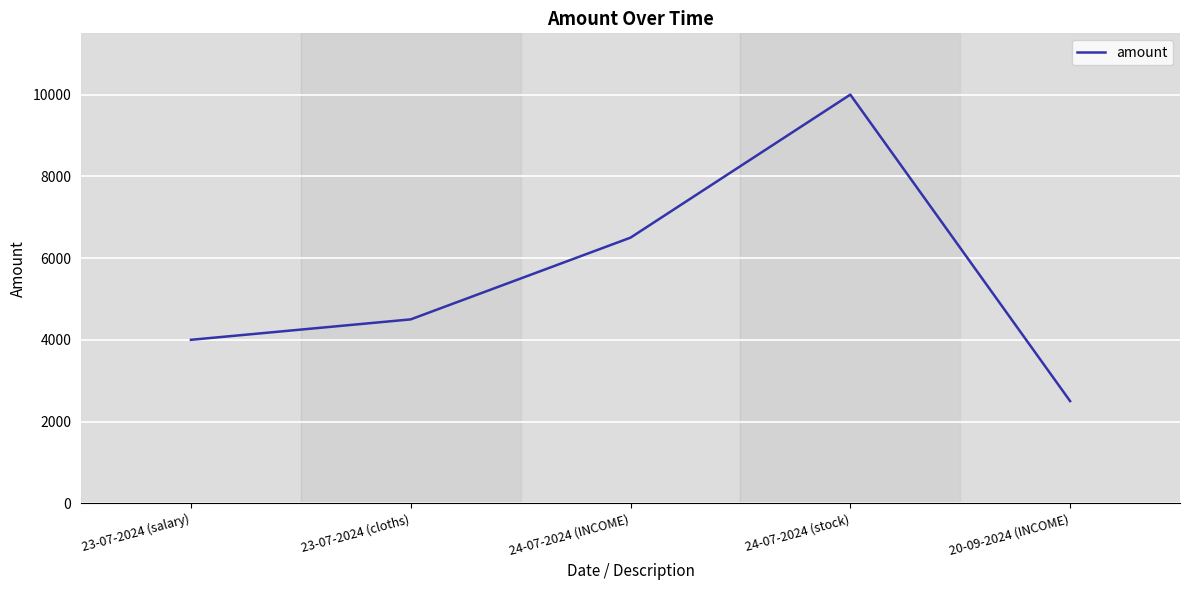

Reading right to left, what are all the values shown in this chart?

20-09-2024 (INCOME)=2500	24-07-2024 (stock)=10000	24-07-2024 (INCOME)=6500	23-07-2024 (cloths)=4500	23-07-2024 (salary)=4000